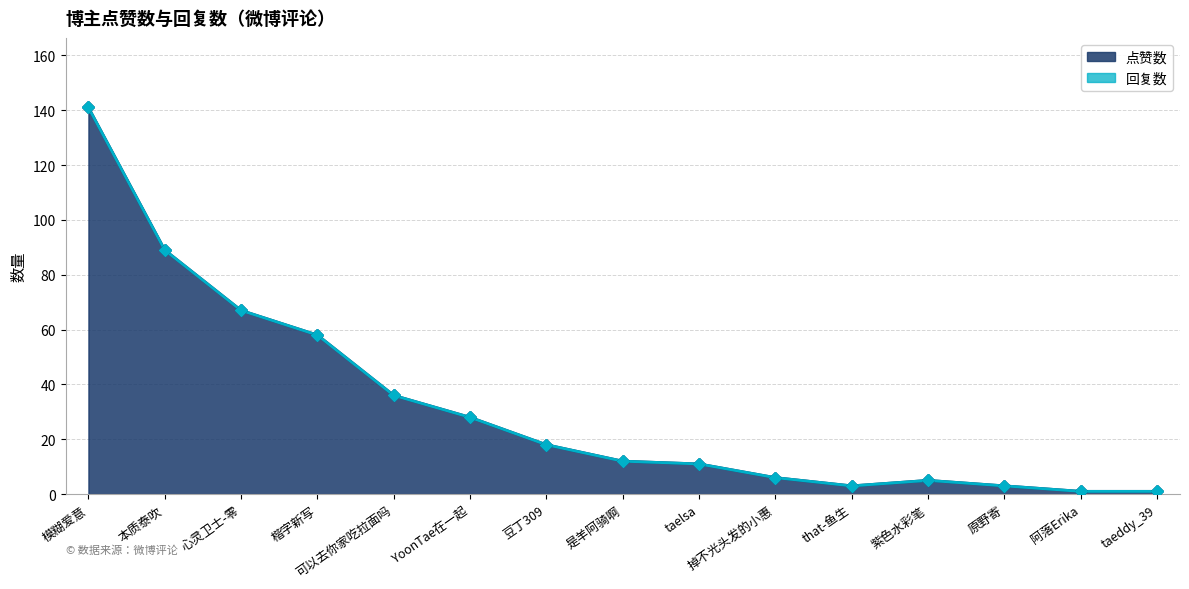

What is the smallest value displayed?

1